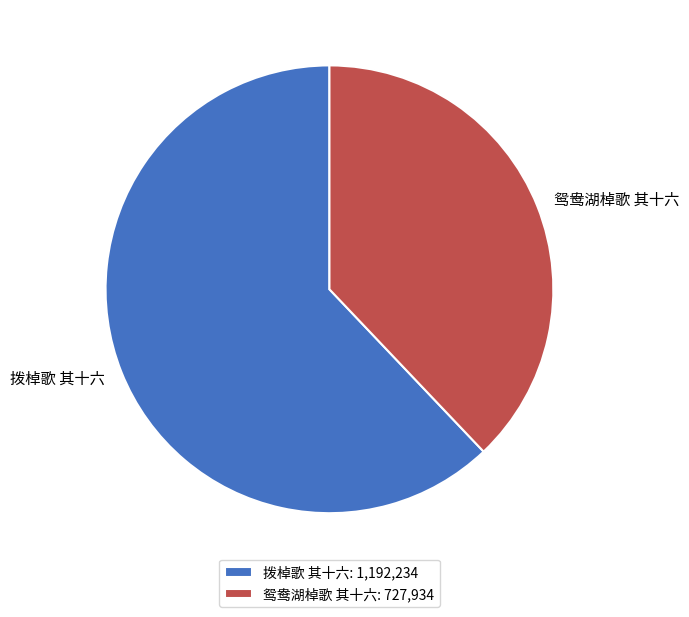

Is the sum of 鸳鸯湖棹歌 其十六 and 拨棹歌 其十六 greater than half?

Yes